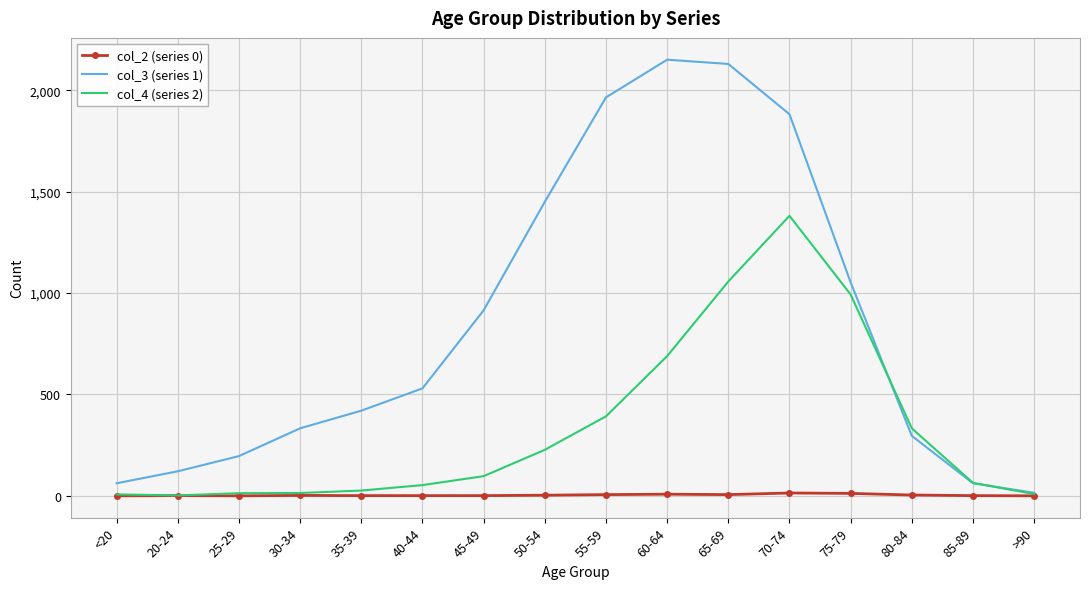

Is it true that col_2 (series 0) equals 1 at 45-49?

True